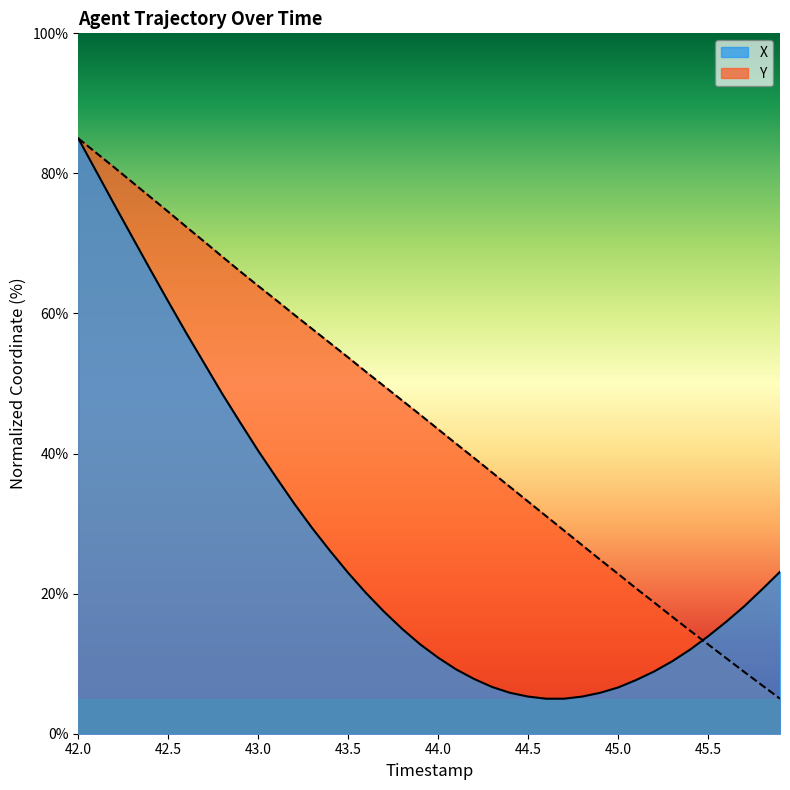

What are all the series names shown in the legend?

X, Y